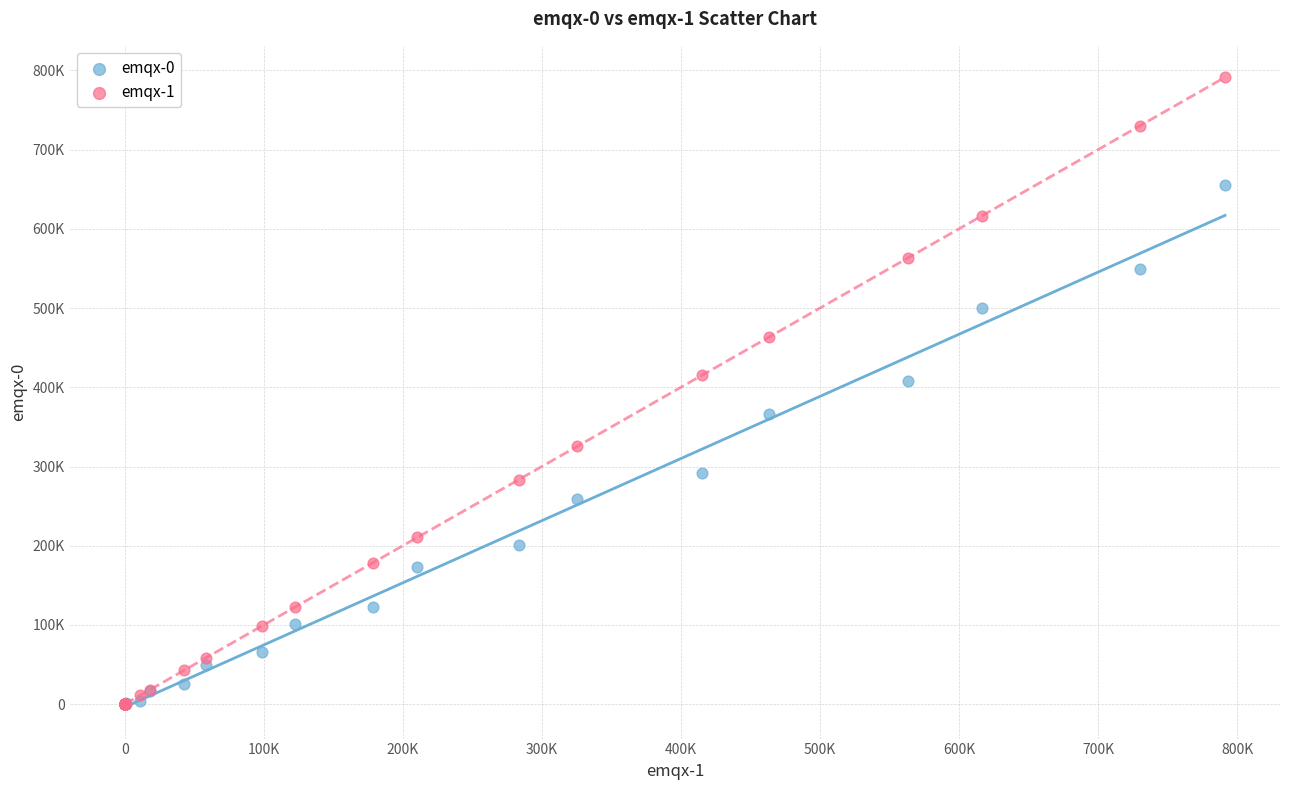

What are all the series names shown in the legend?

emqx-0, emqx-1